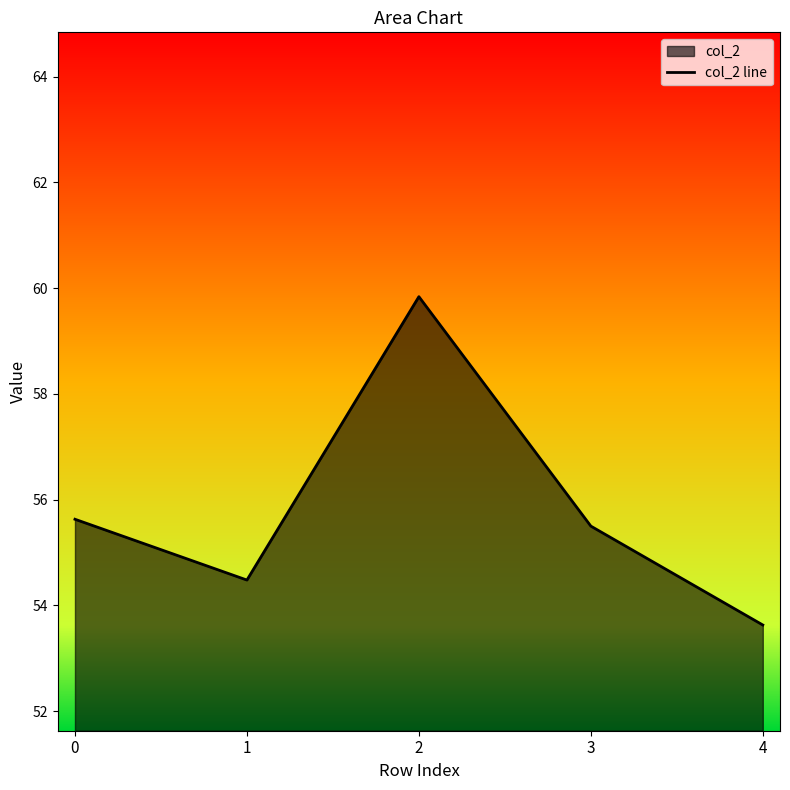

List the labels in order of value, smallest first.

4, 1, 3, 0, 2